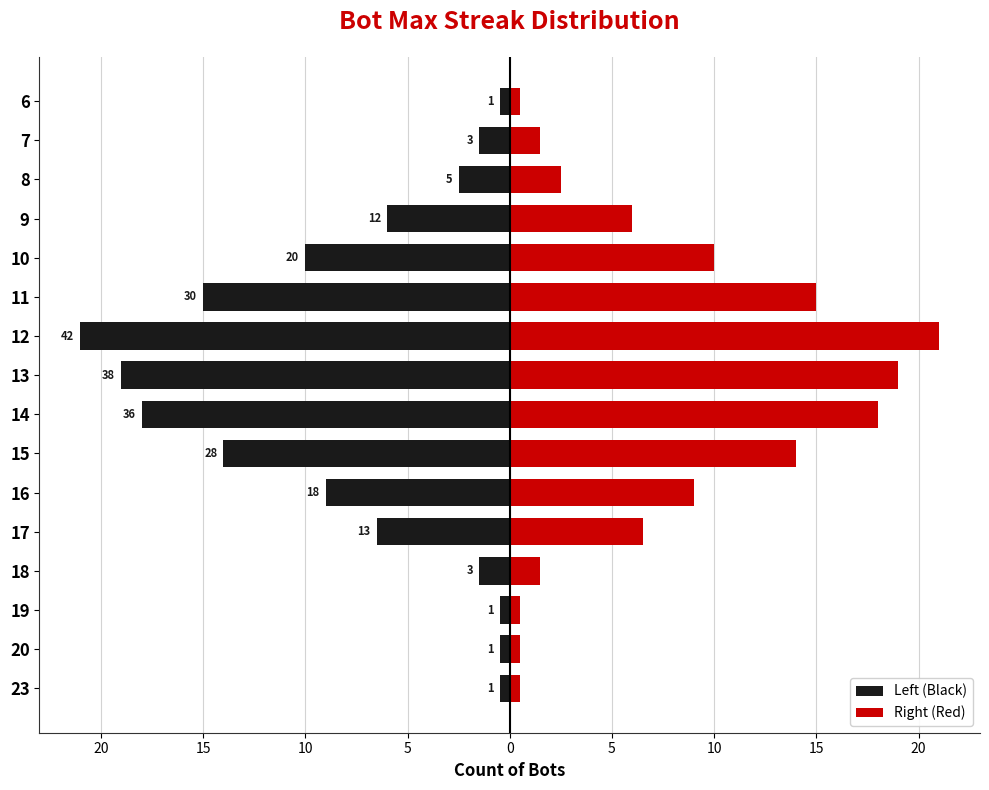

How many bars are there in each group?

2